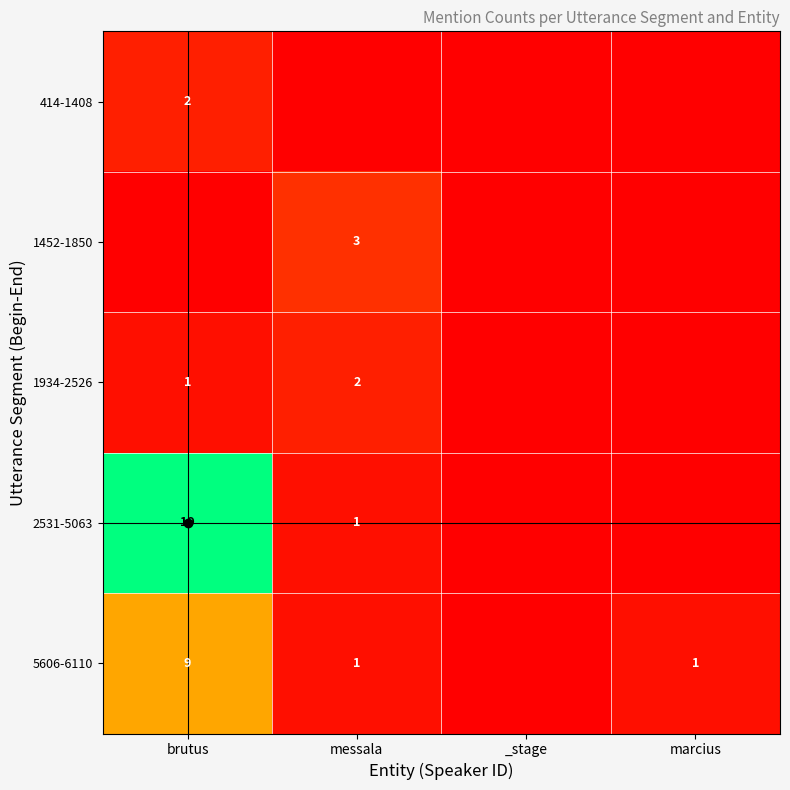

At which category does the chart reach its minimum across all series?

messala